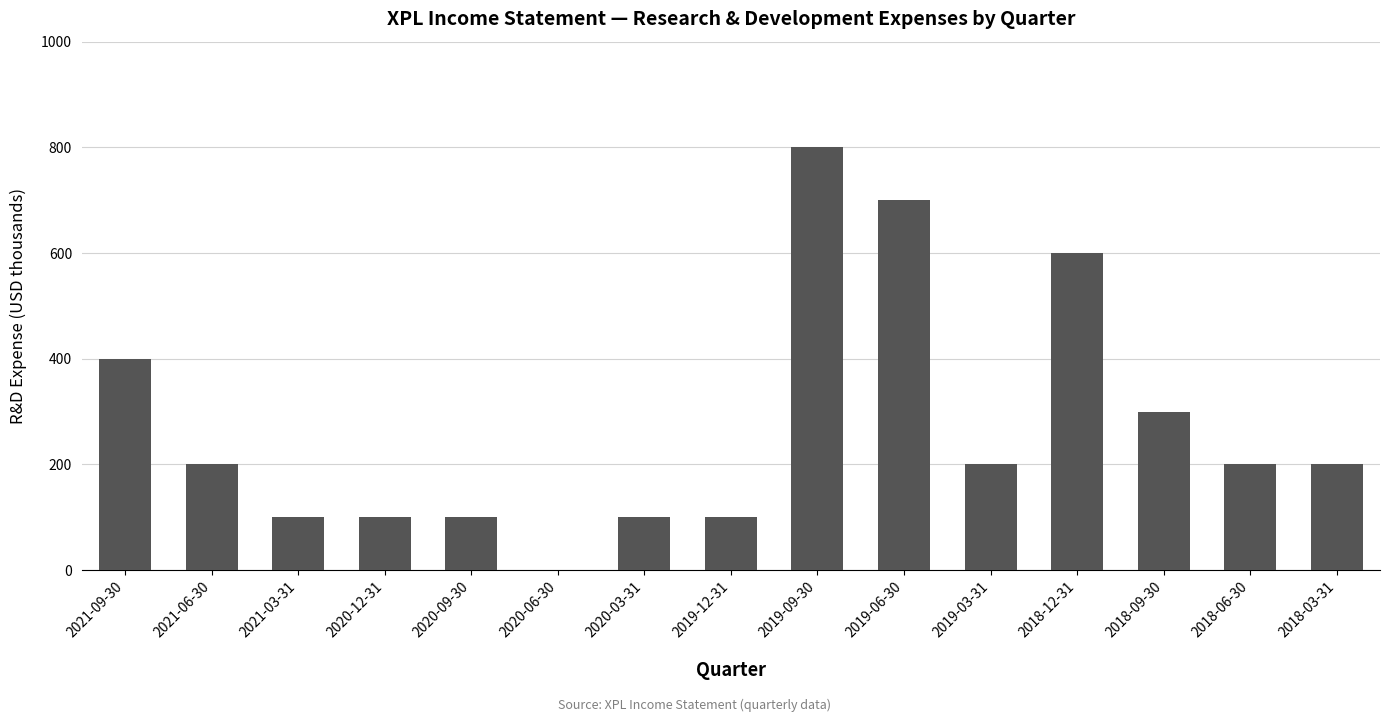

Reading left to right, transcribe all the data shown in this chart.

2021-09-30=400	2021-06-30=200	2021-03-31=100	2020-12-31=100	2020-09-30=100	2020-06-30=0	2020-03-31=100	2019-12-31=100	2019-09-30=800	2019-06-30=700	2019-03-31=200	2018-12-31=600	2018-09-30=300	2018-06-30=200	2018-03-31=200